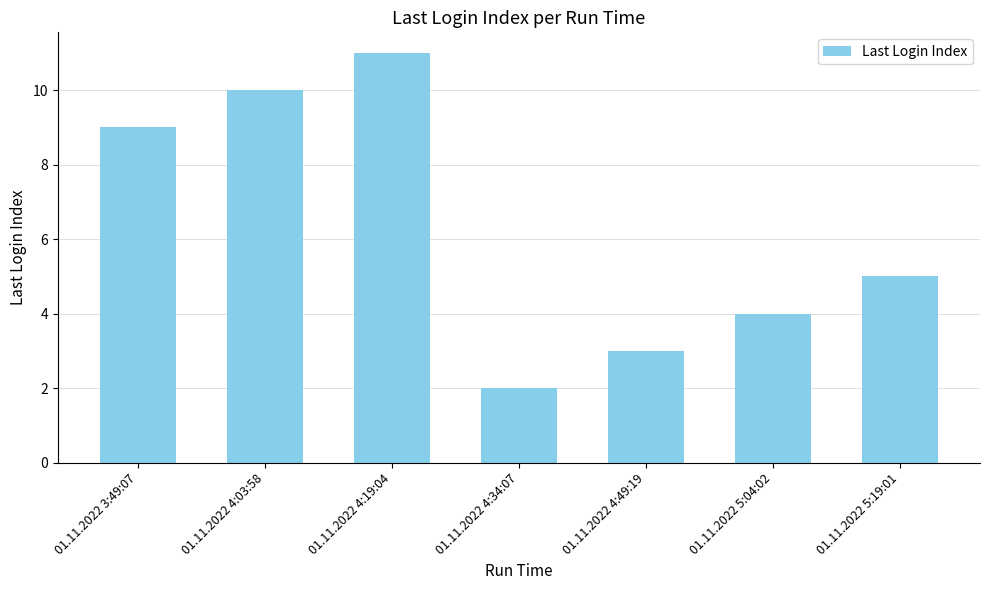

What is the minimum value shown in the chart?

2